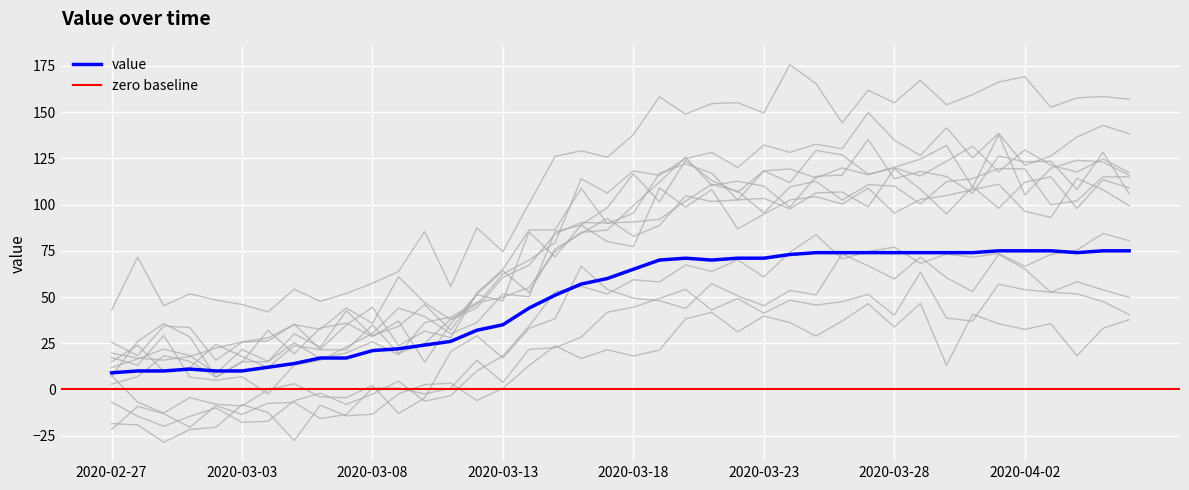

The value at 2020-03-12 is 32. True or false?

True